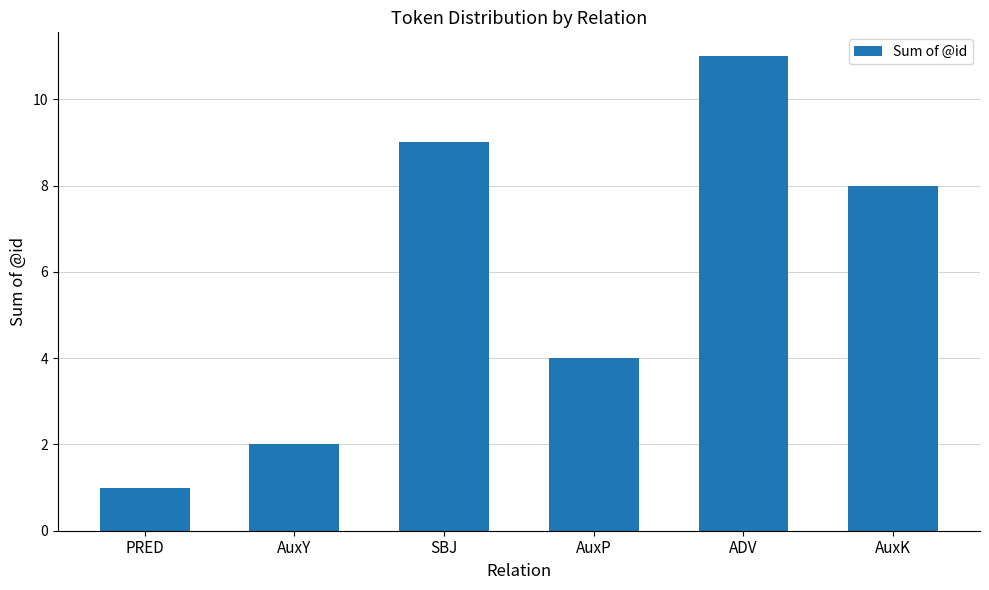

List the labels in order of value, smallest first.

PRED, AuxY, AuxP, AuxK, SBJ, ADV